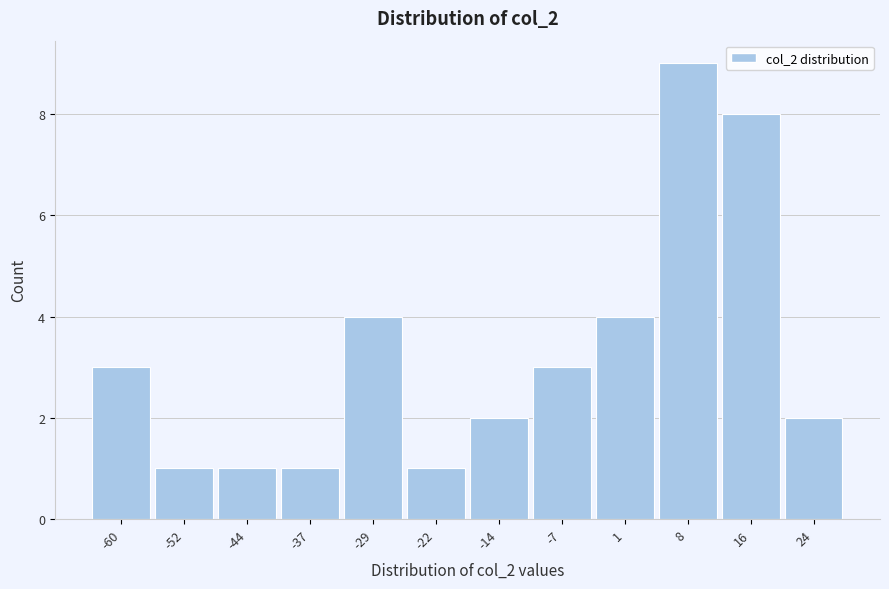

Reading right to left, extract all data points from this chart.

24=2	16=8	8=9	1=4	-7=3	-14=2	-22=1	-29=4	-37=1	-44=1	-52=1	-60=3